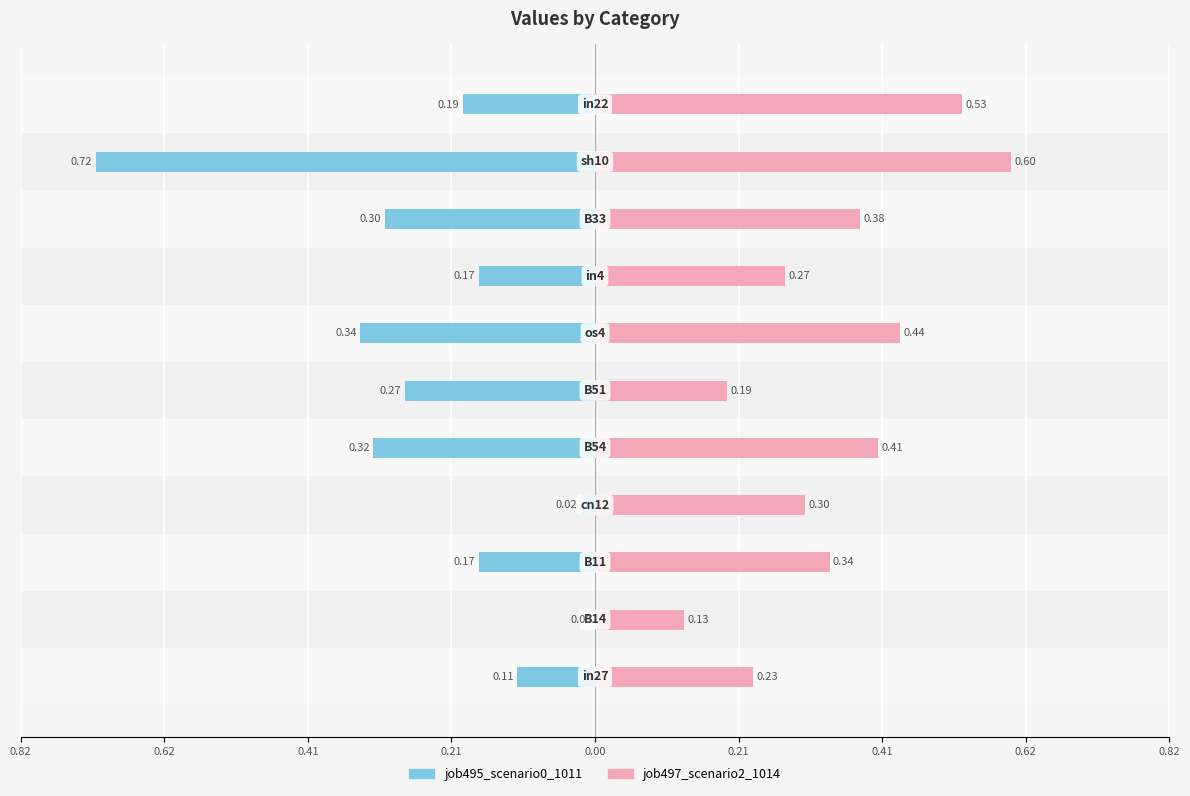

What value does the job495_scenario0_1011 series have at 0.00?

-0.3